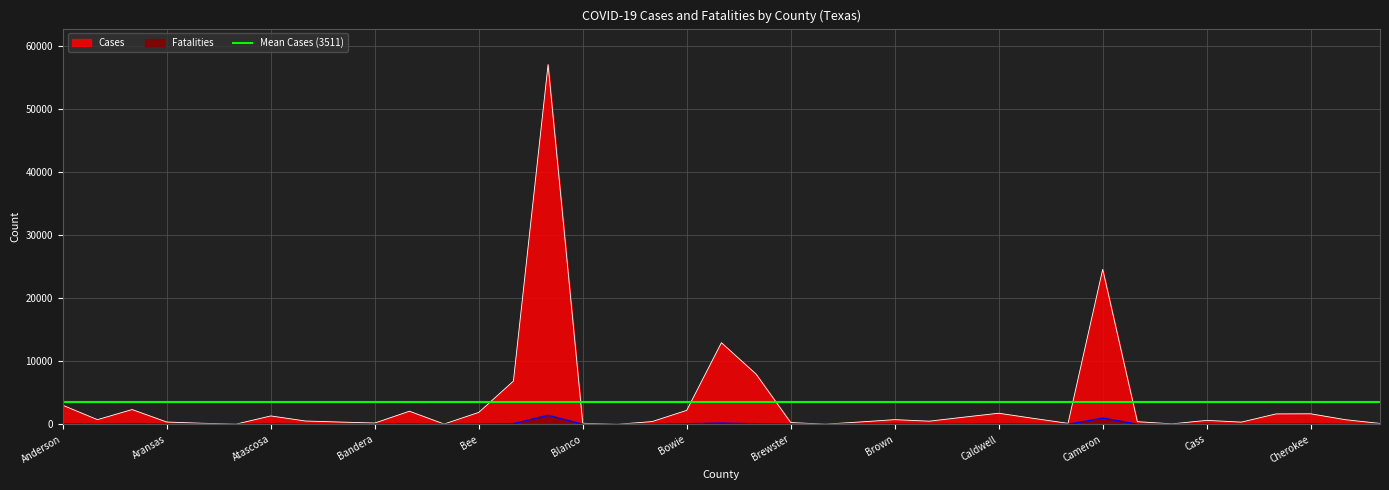

At how many categories does at least one series exceed 57008?

1